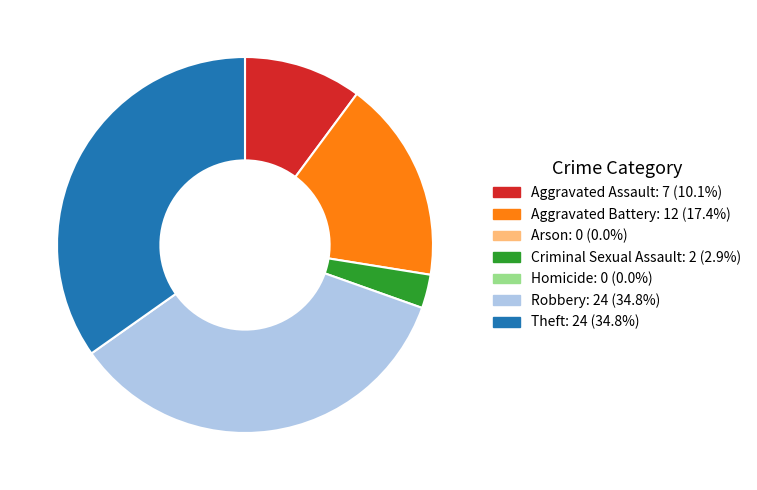

Is there a majority slice in this chart?

No